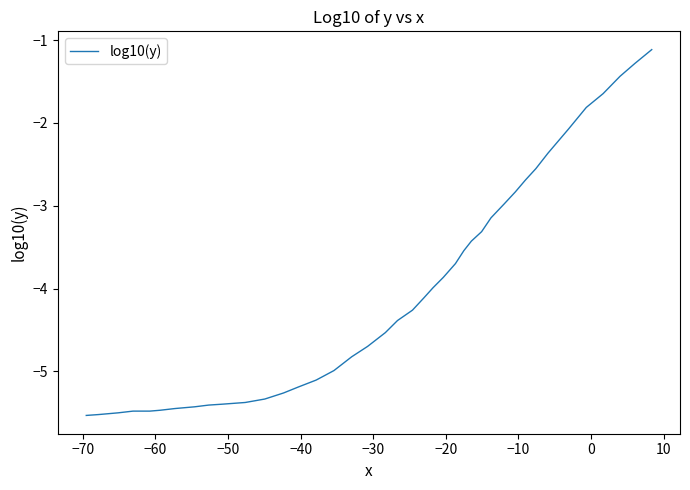

What is the greatest value displayed?

-1.1